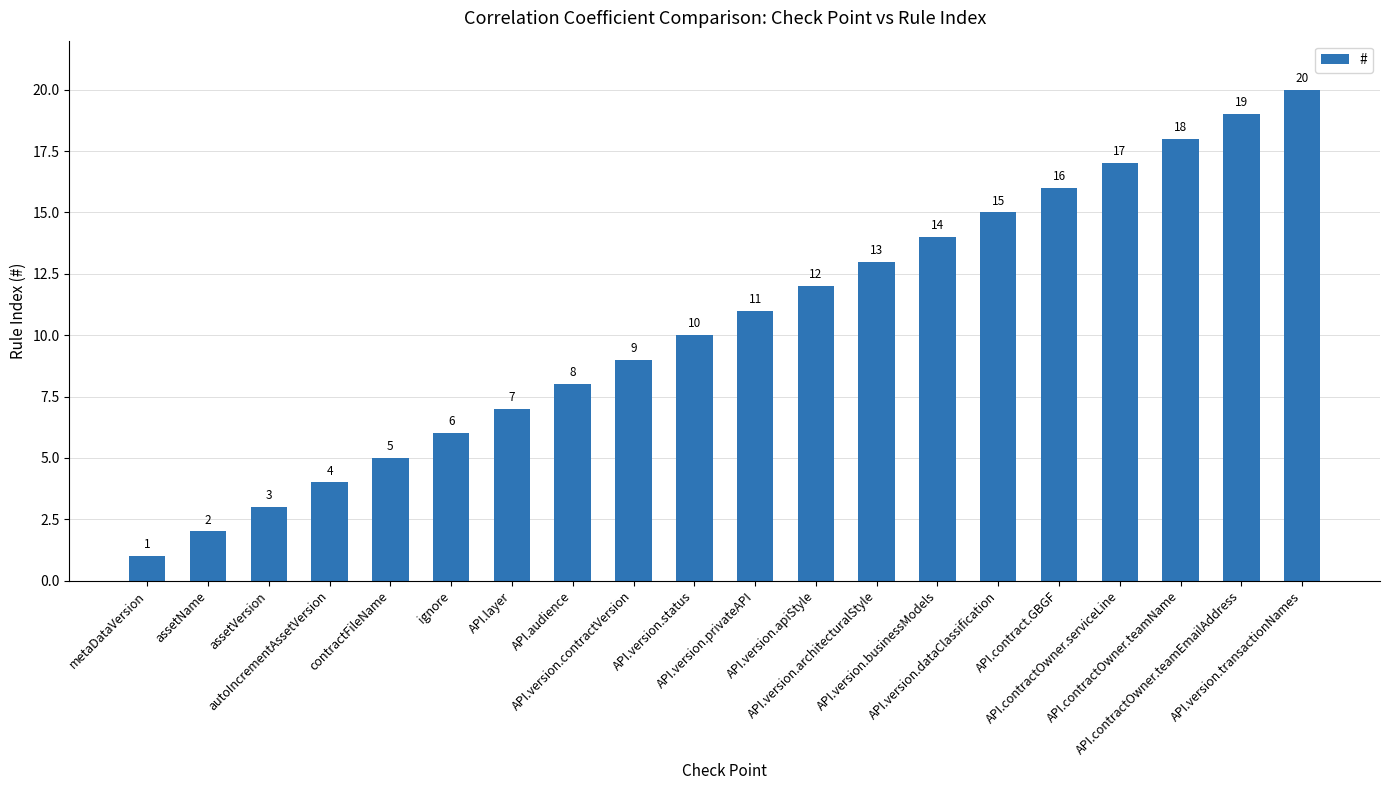

What is the change in value from API.contract.GBGF to API.contractOwner.teamName?

+2